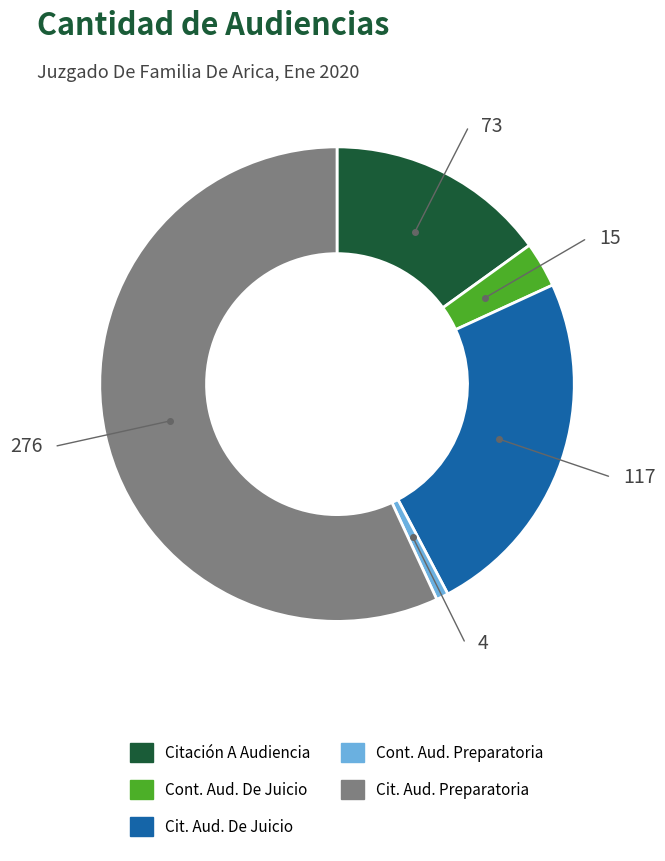

Is there a majority slice in this chart?

Yes